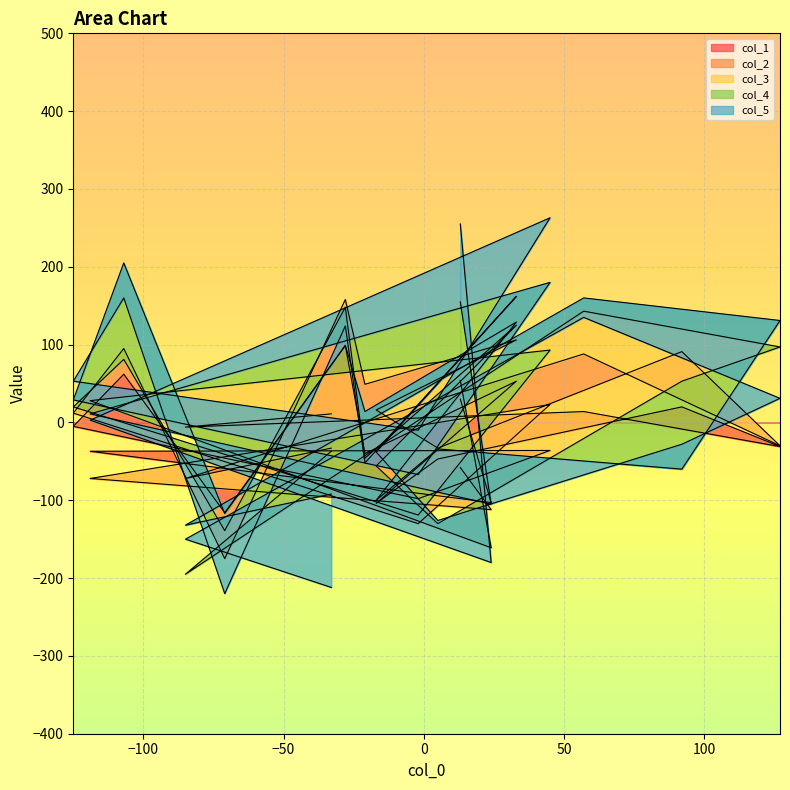

At 13, list the series in order from largest to smallest.

col_2, col_5, col_1, col_3, col_4